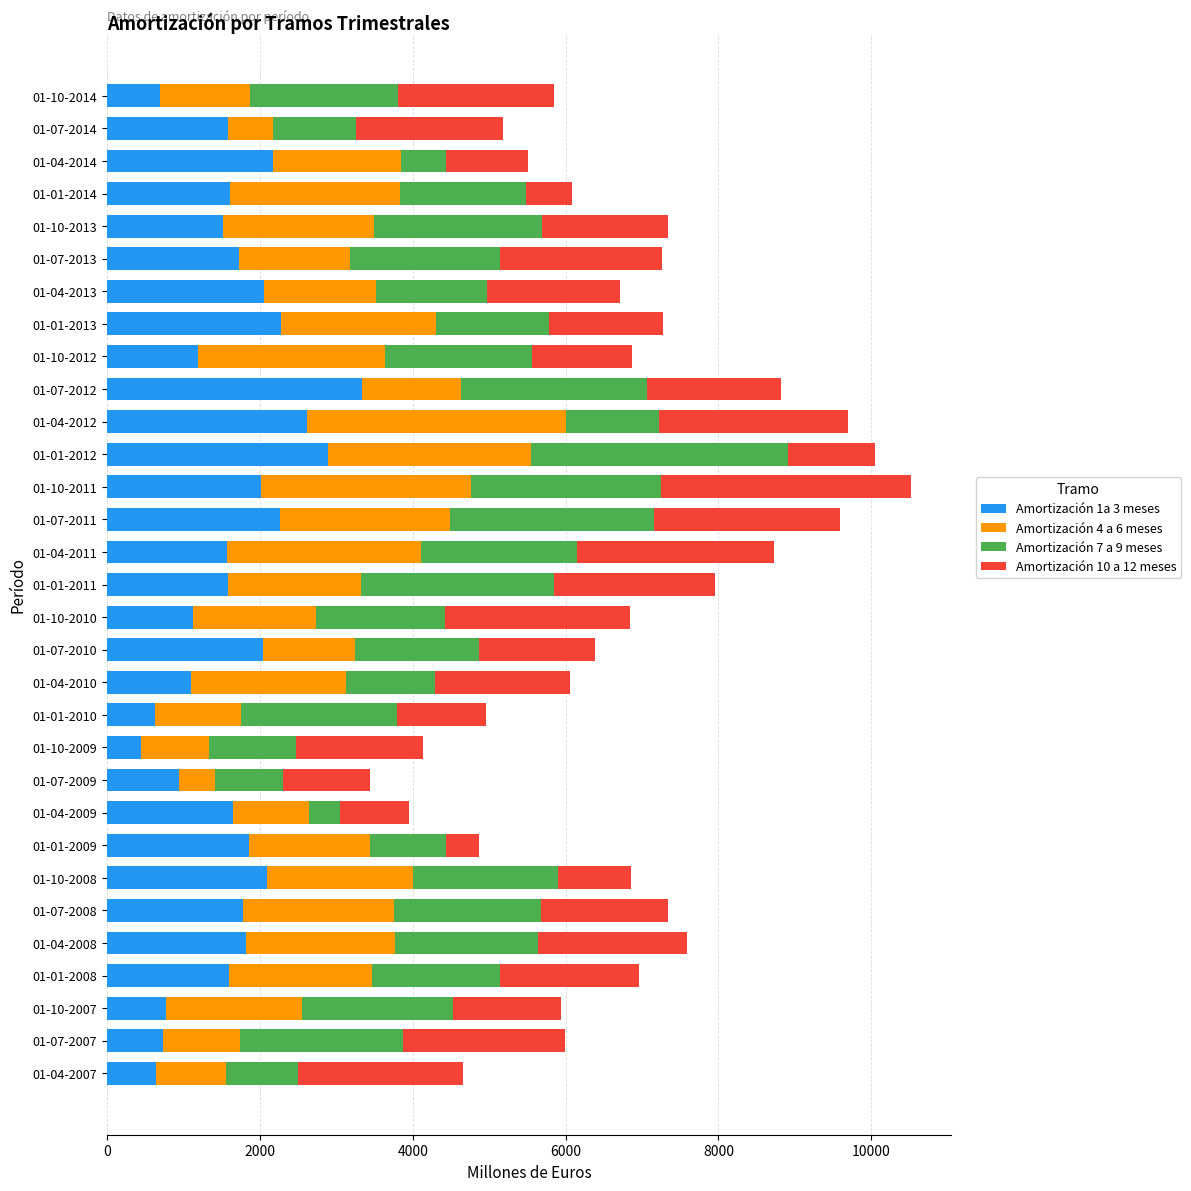

What is the difference between the maximum and minimum values in the Amortización 1a 3 meses series?

2891